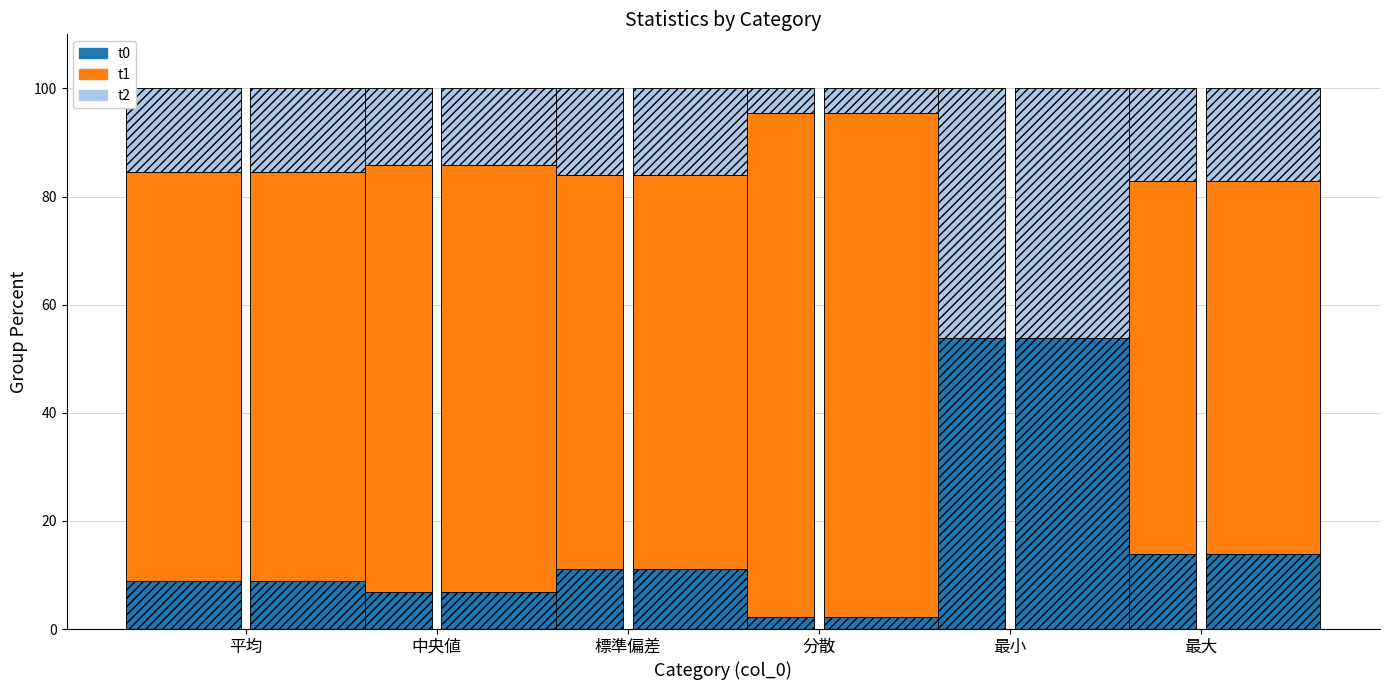

How many series are shown in this chart?

3